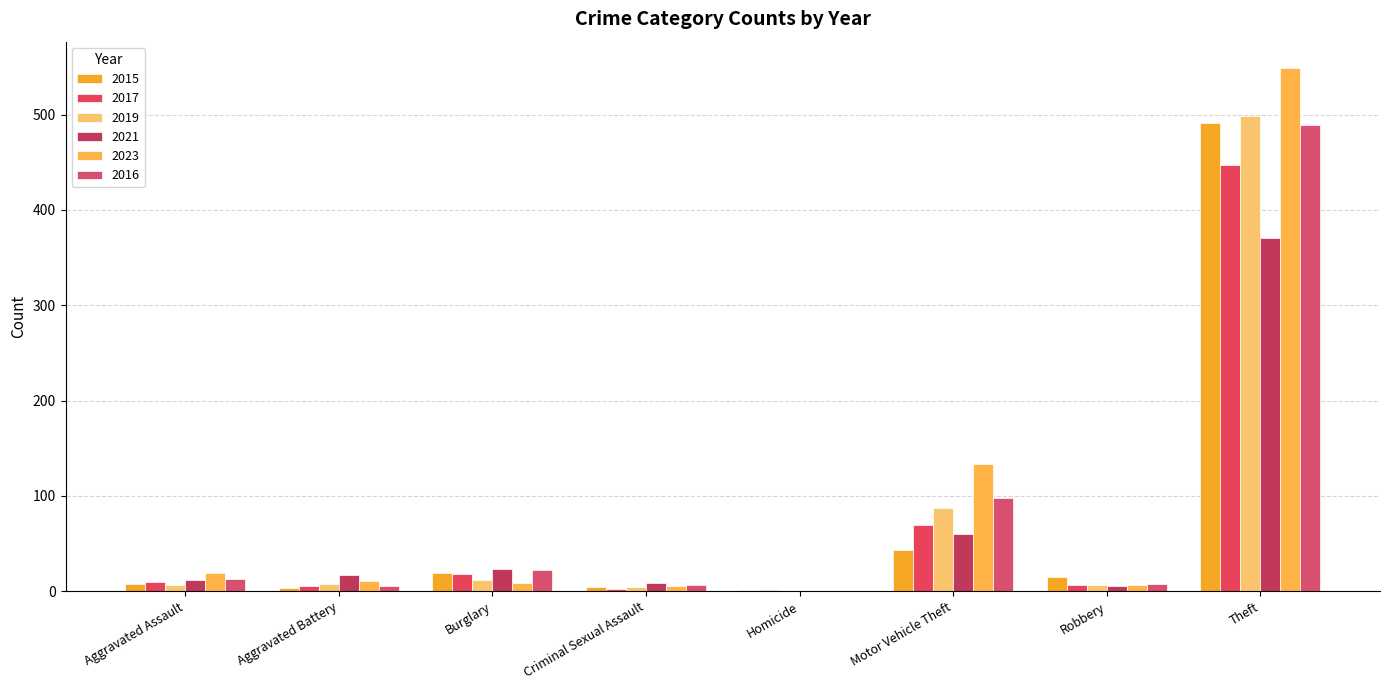

What is the maximum value for 2016?

489